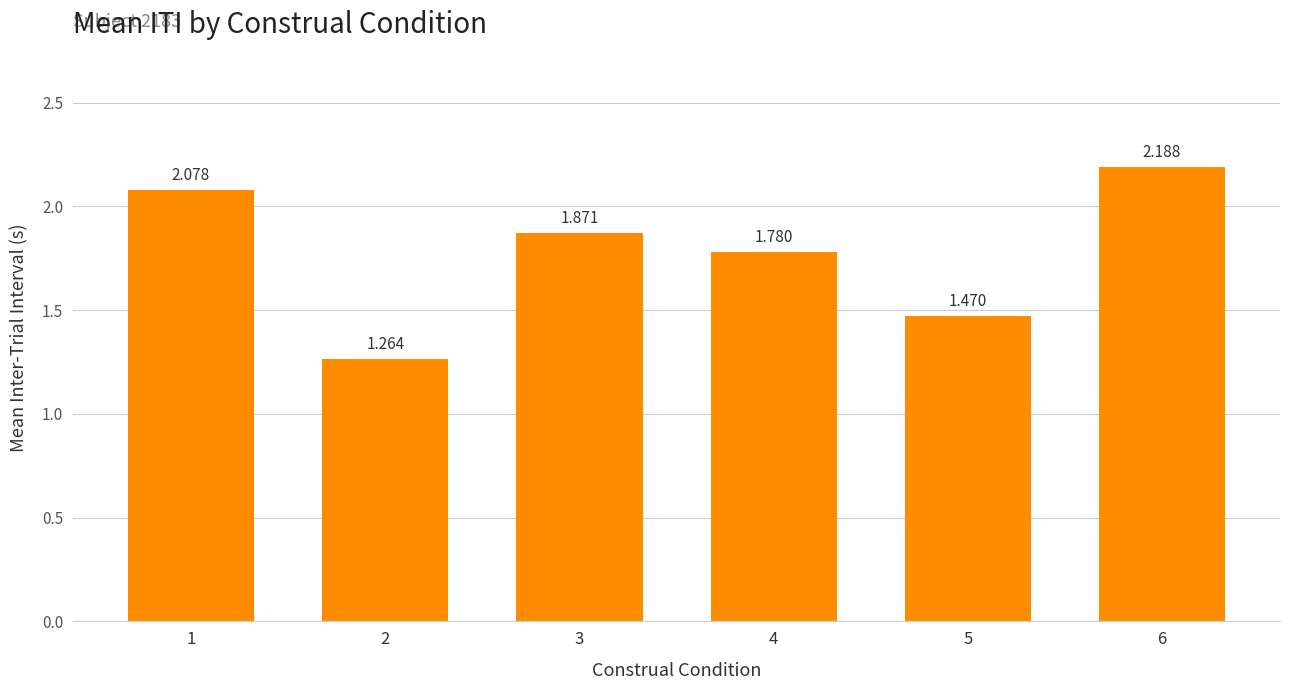

What is the change in value from 1 to 3?

-0.2